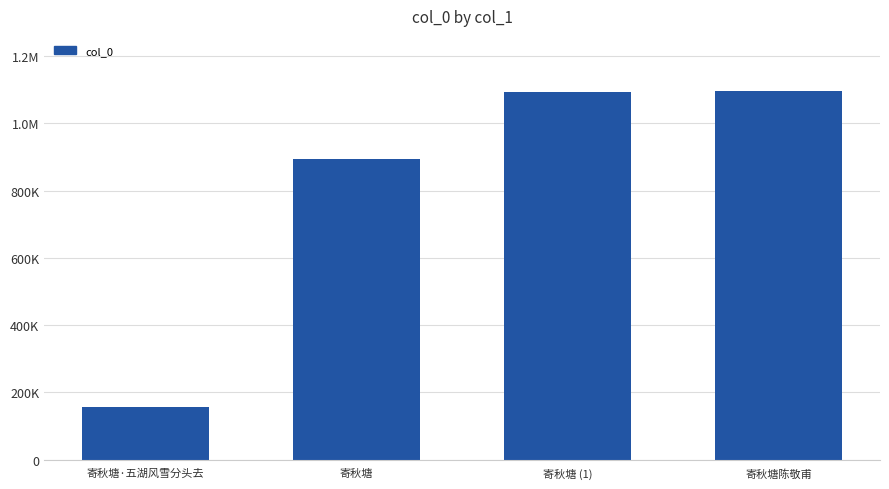

How many series are shown in this chart?

1